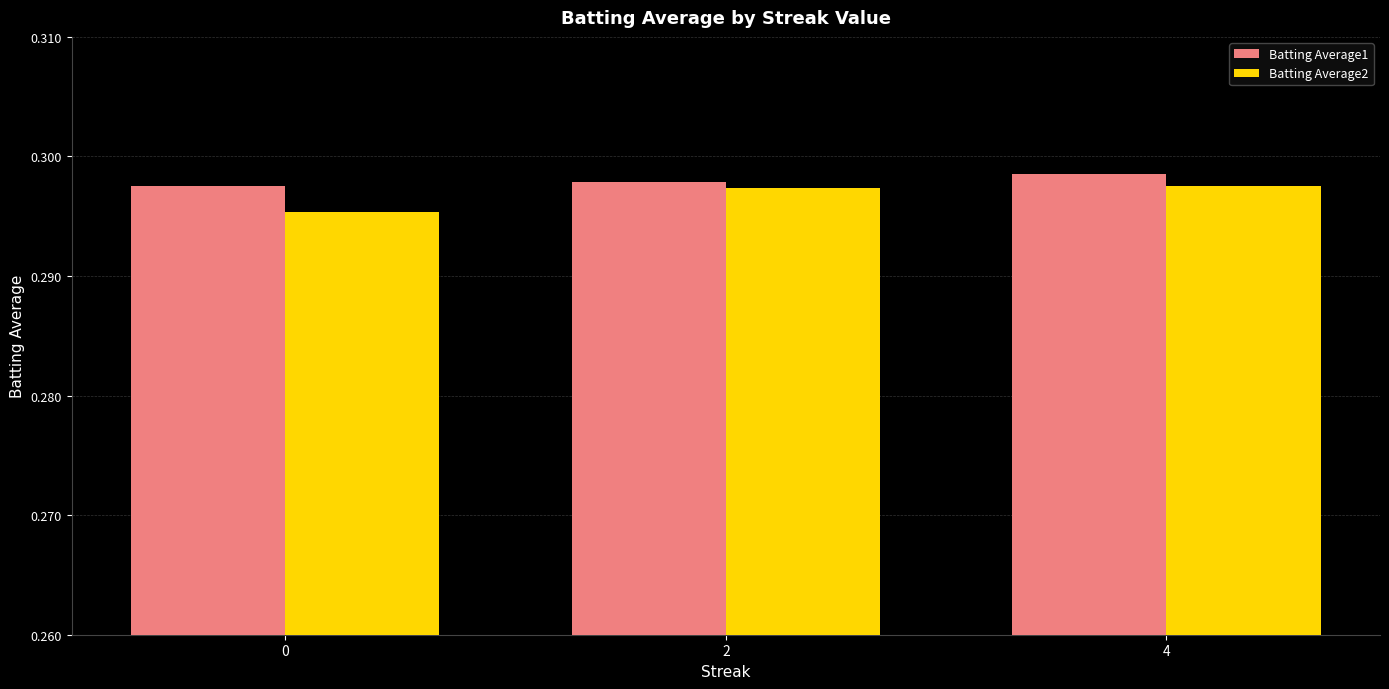

What is the total value across all series at 0?

0.6